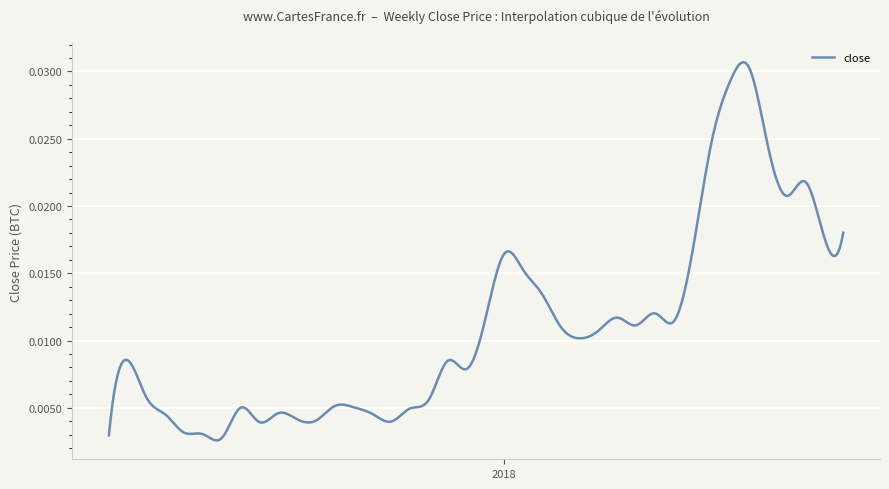

At which category does the chart reach its minimum across all series?

1505692800